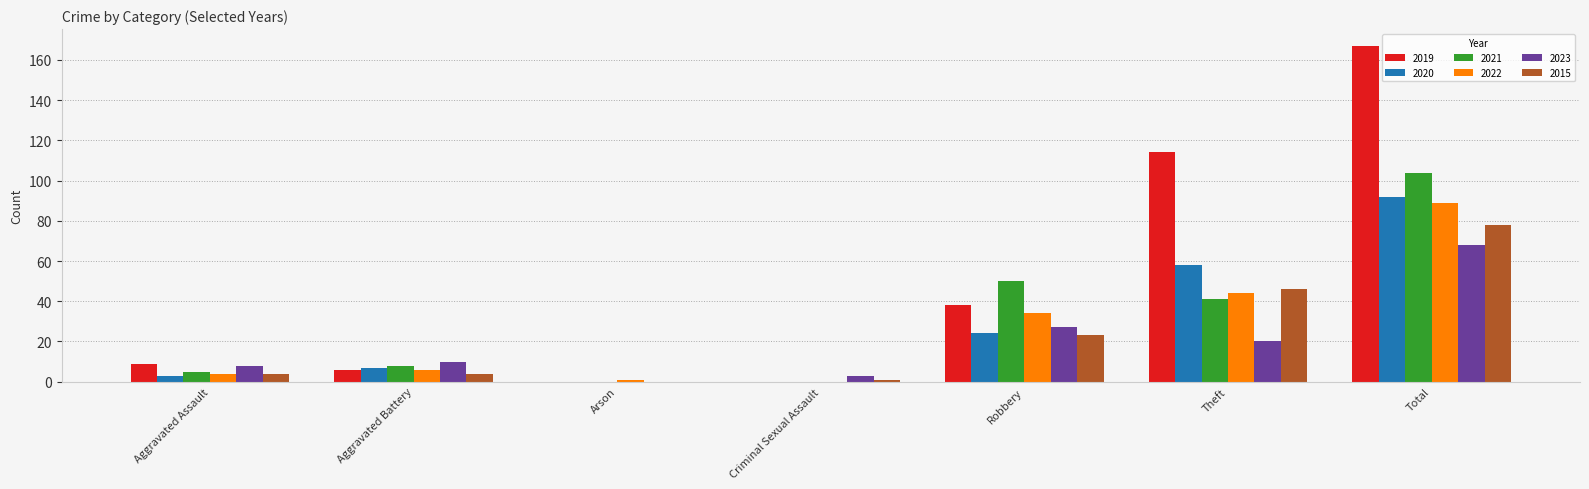

Which series changed the most between Aggravated Battery and Robbery?

2021